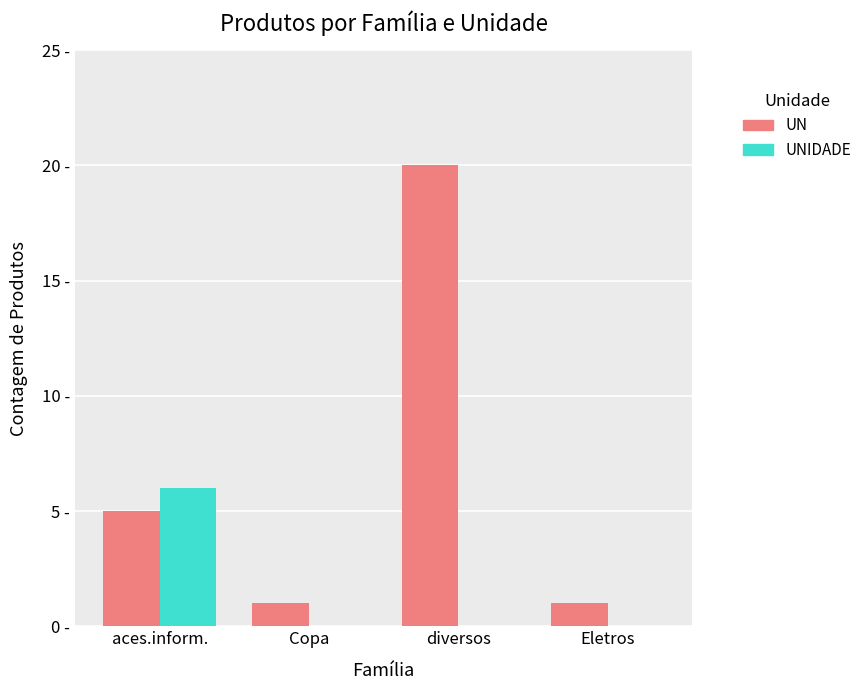

Does the chart contain stacked bars?

No